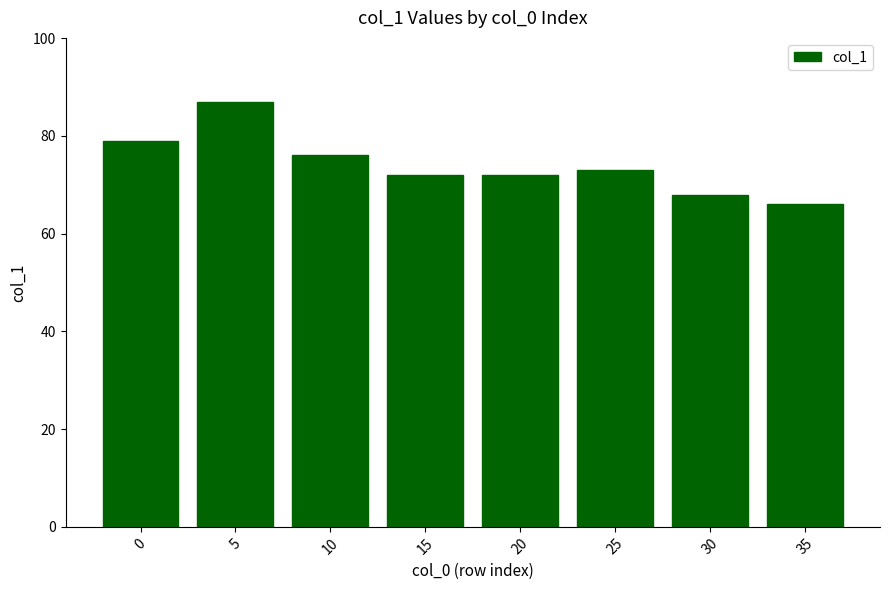

Reading right to left, extract all data points from this chart.

66	68	73	72	72	76	87	79